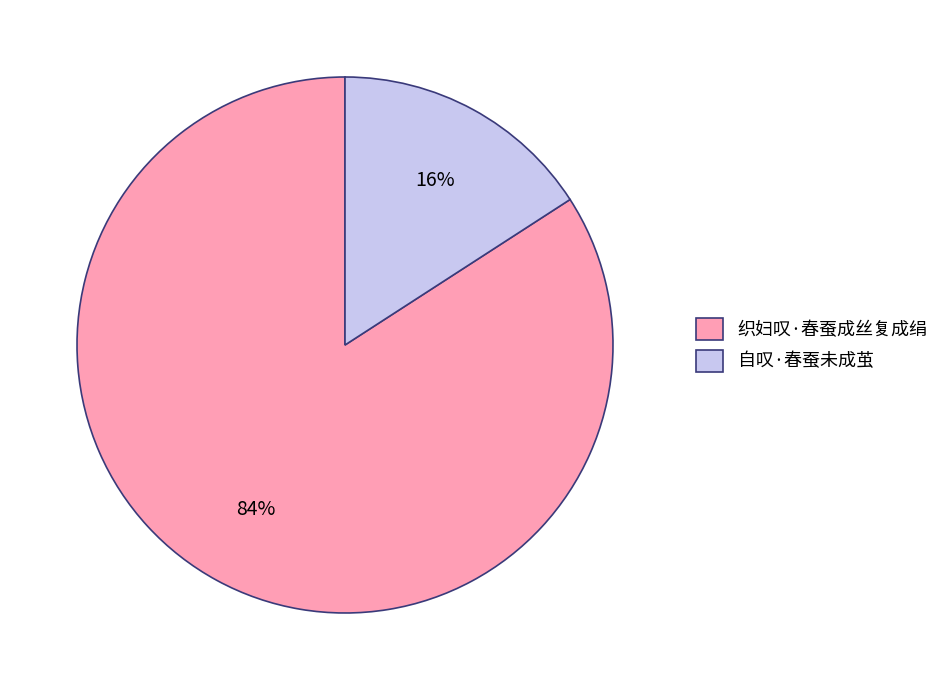

Does 自叹·春蚕未成茧 account for over 50% of the chart?

No